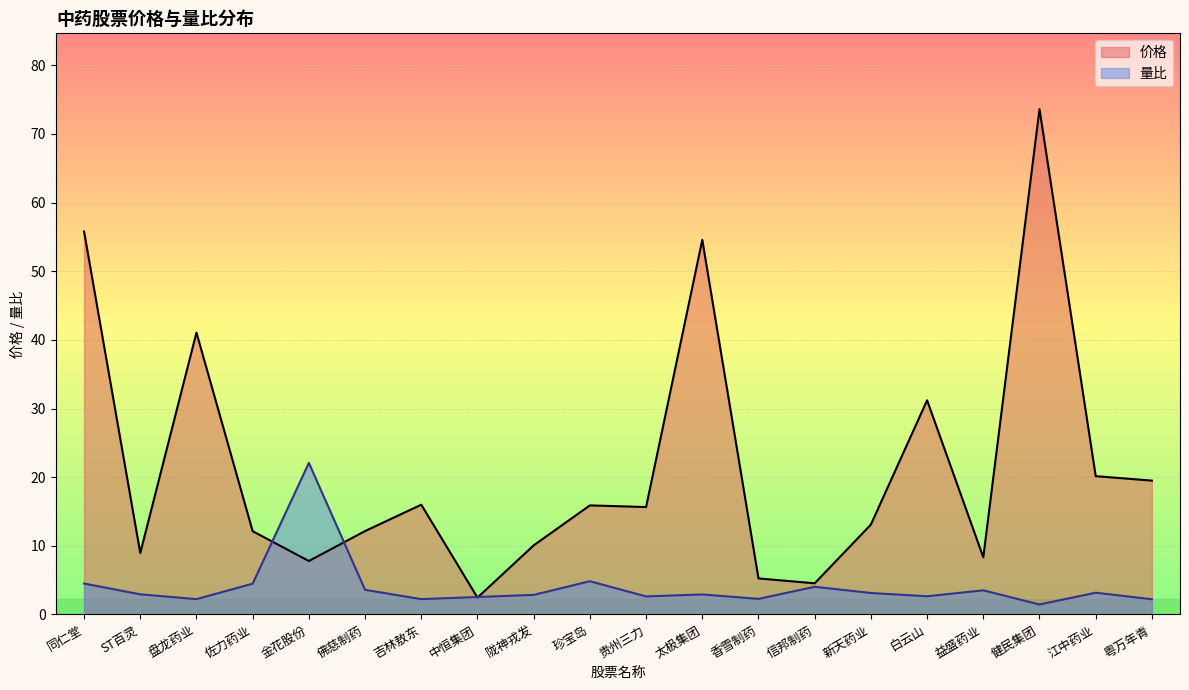

True or false: 价格 and 量比 cross at least once.

True